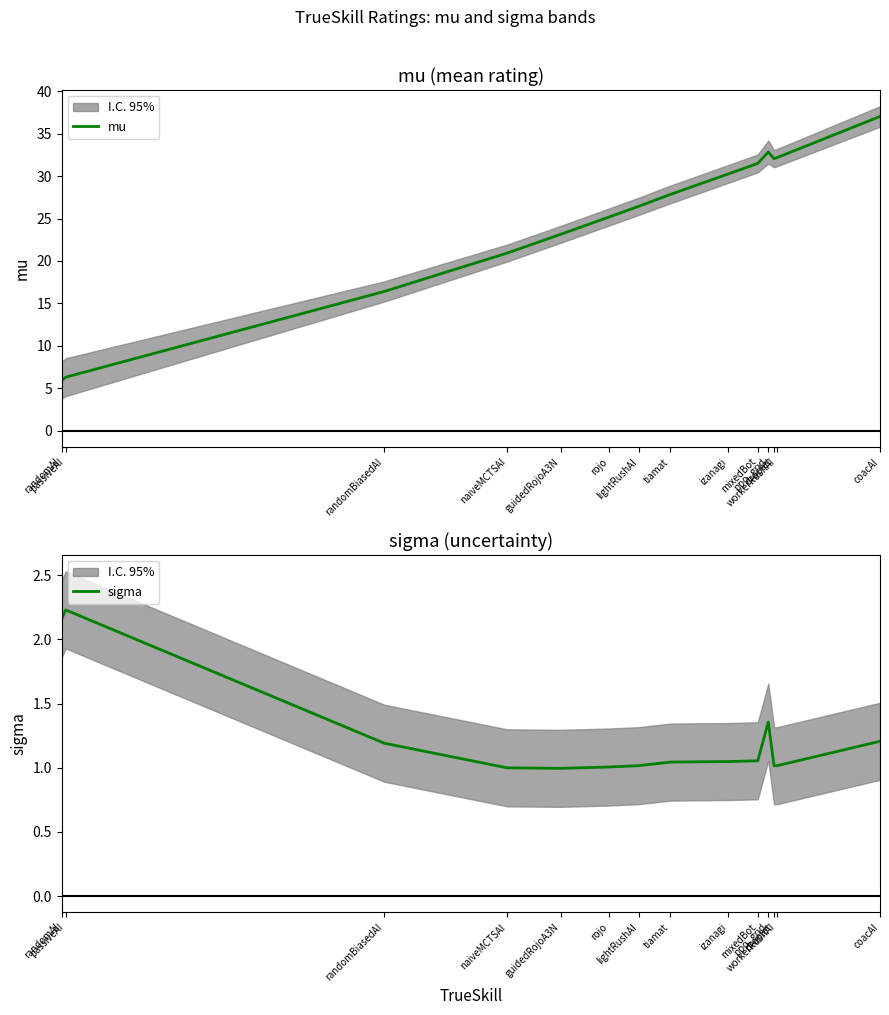

Read the sigma value at droplet.

1.0